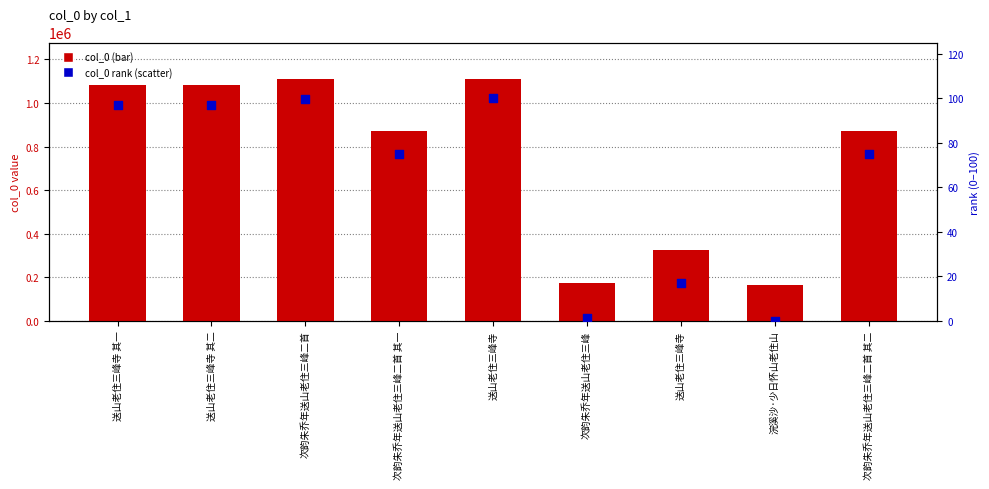

At which category is the sum across all series the highest?

送山老住三峰寺